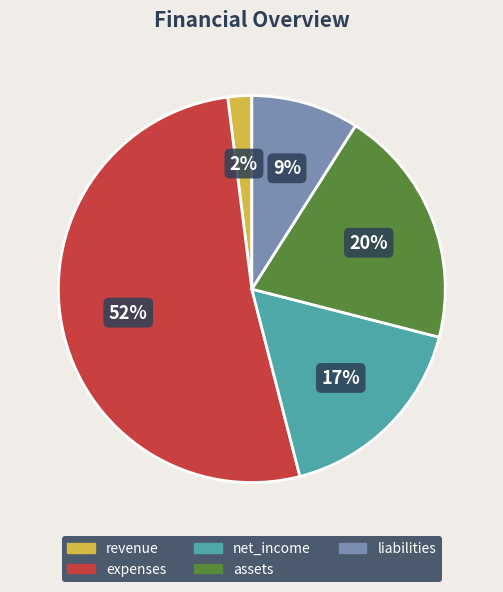

Combined, do liabilities and net_income account for over 50%?

No